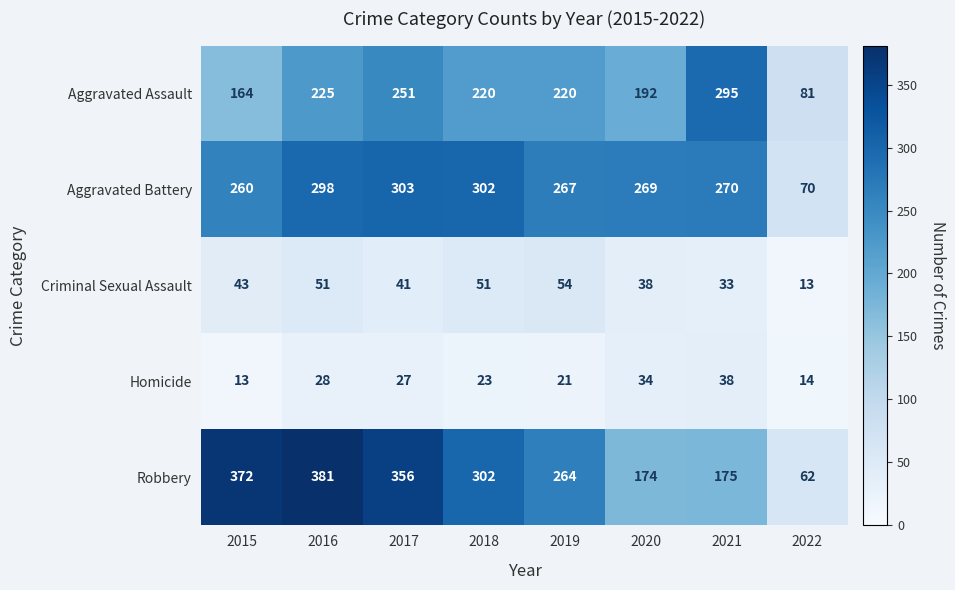

What is the total value across all series at 2019?

826